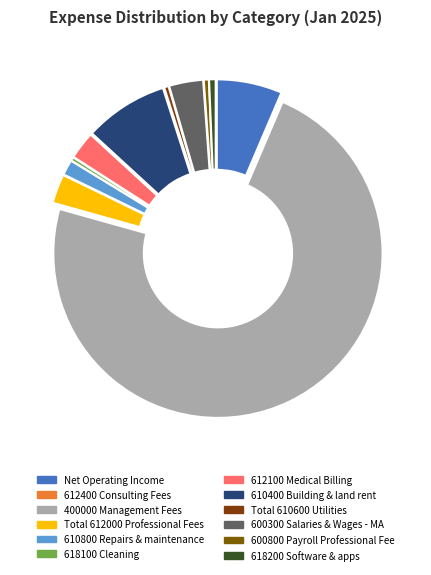

What portion of the pie excludes 612100 Medical Billing?

97.3%